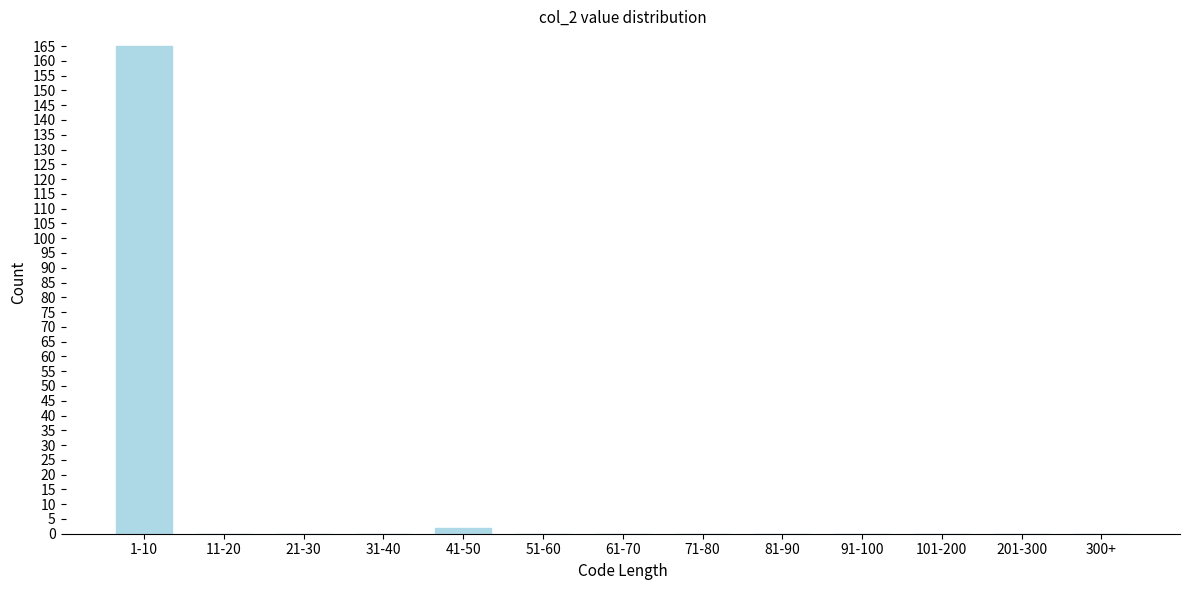

Reading left to right, transcribe all the data shown in this chart.

1-10=165	11-20=0	21-30=0	31-40=0	41-50=2	51-60=0	61-70=0	71-80=0	81-90=0	91-100=0	101-200=0	201-300=0	300+=0